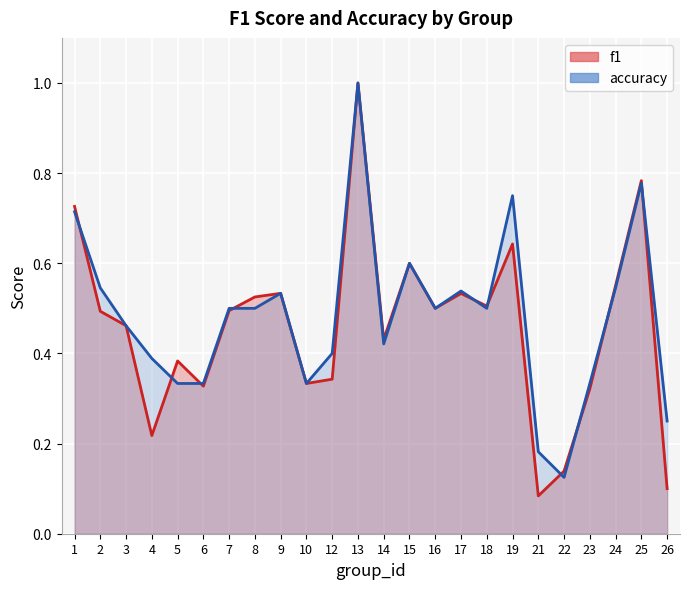

At 23, list the series in order from largest to smallest.

accuracy, f1